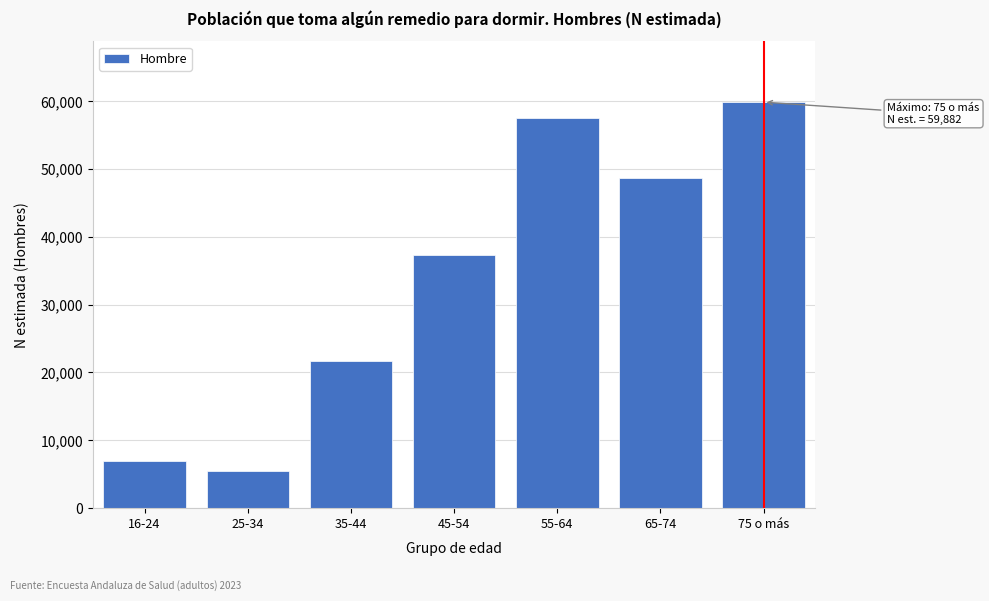

Reading left to right, transcribe all the data shown in this chart.

6898	5440	21761	37266	57581	48748	59882